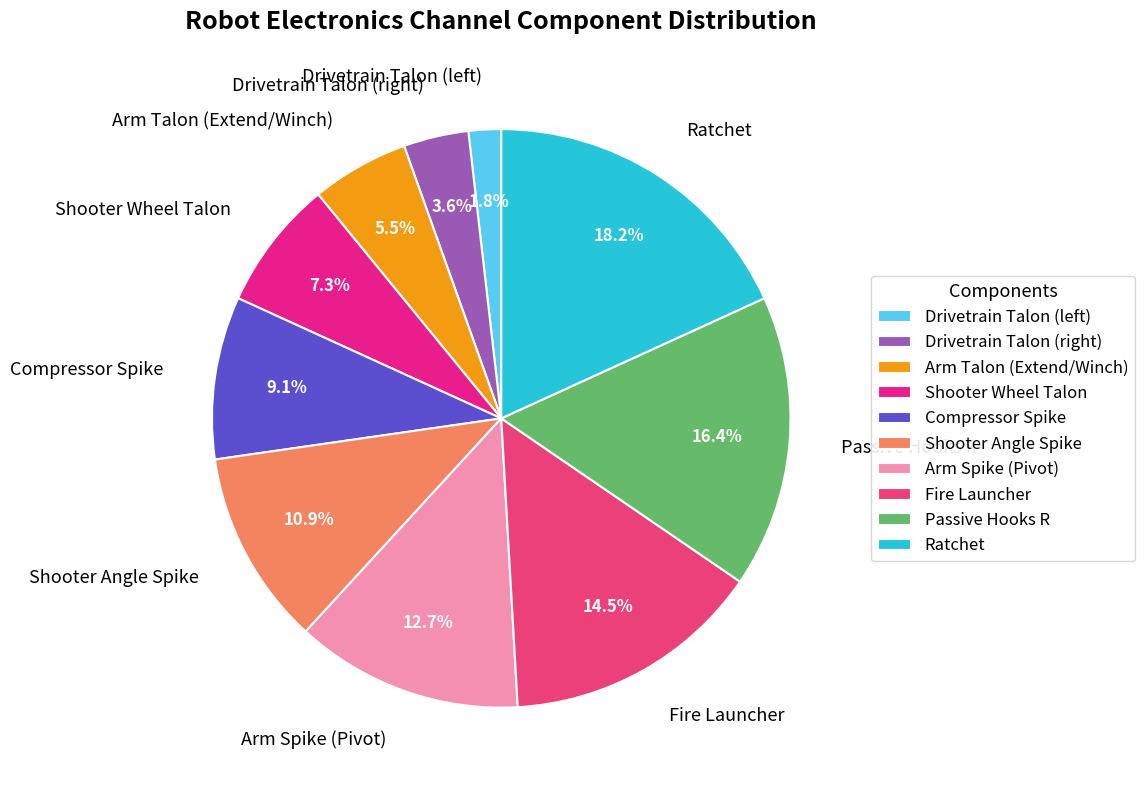

Does any single category account for the majority?

No